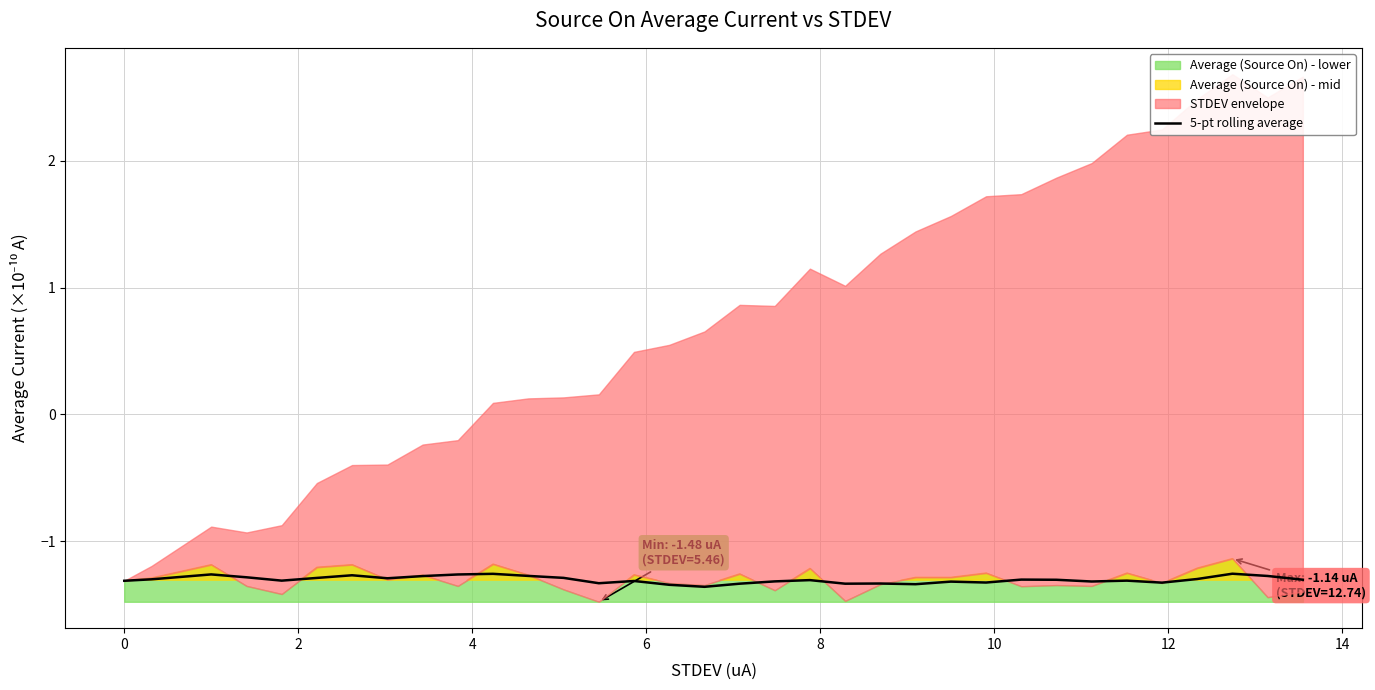

What is the minimum value for 5-pt rolling average?

-1.4